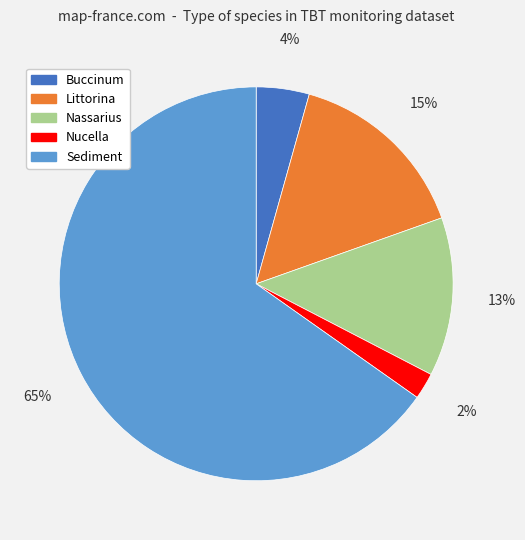

Between Nucella and Littorina, which is larger?

Littorina